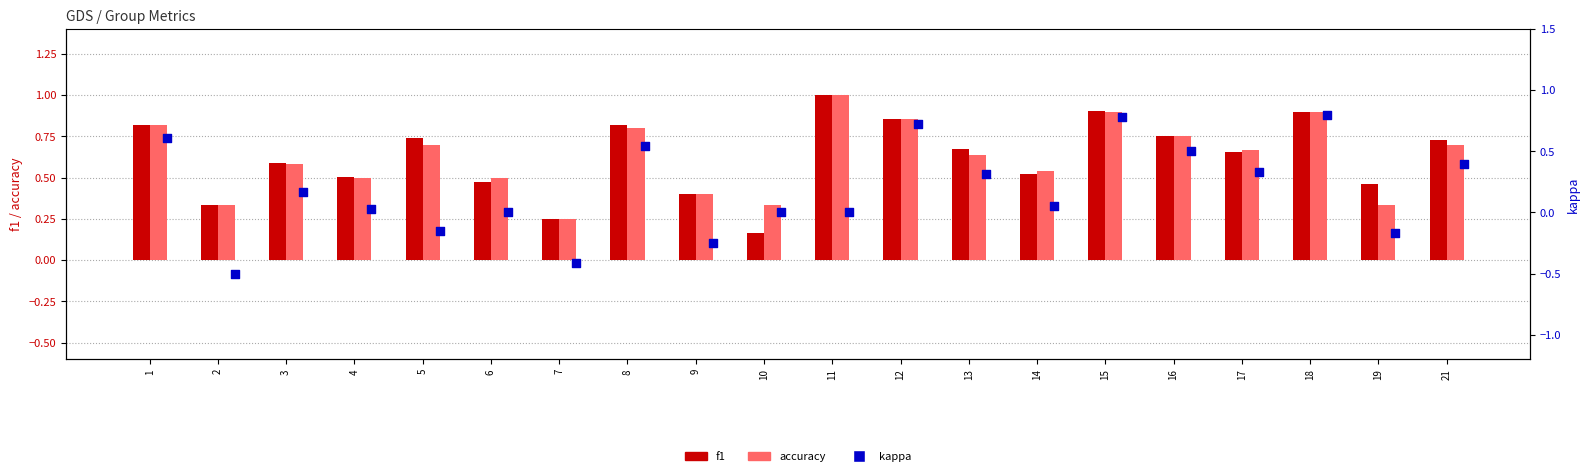

What are all the series names shown in the legend?

f1, accuracy, kappa